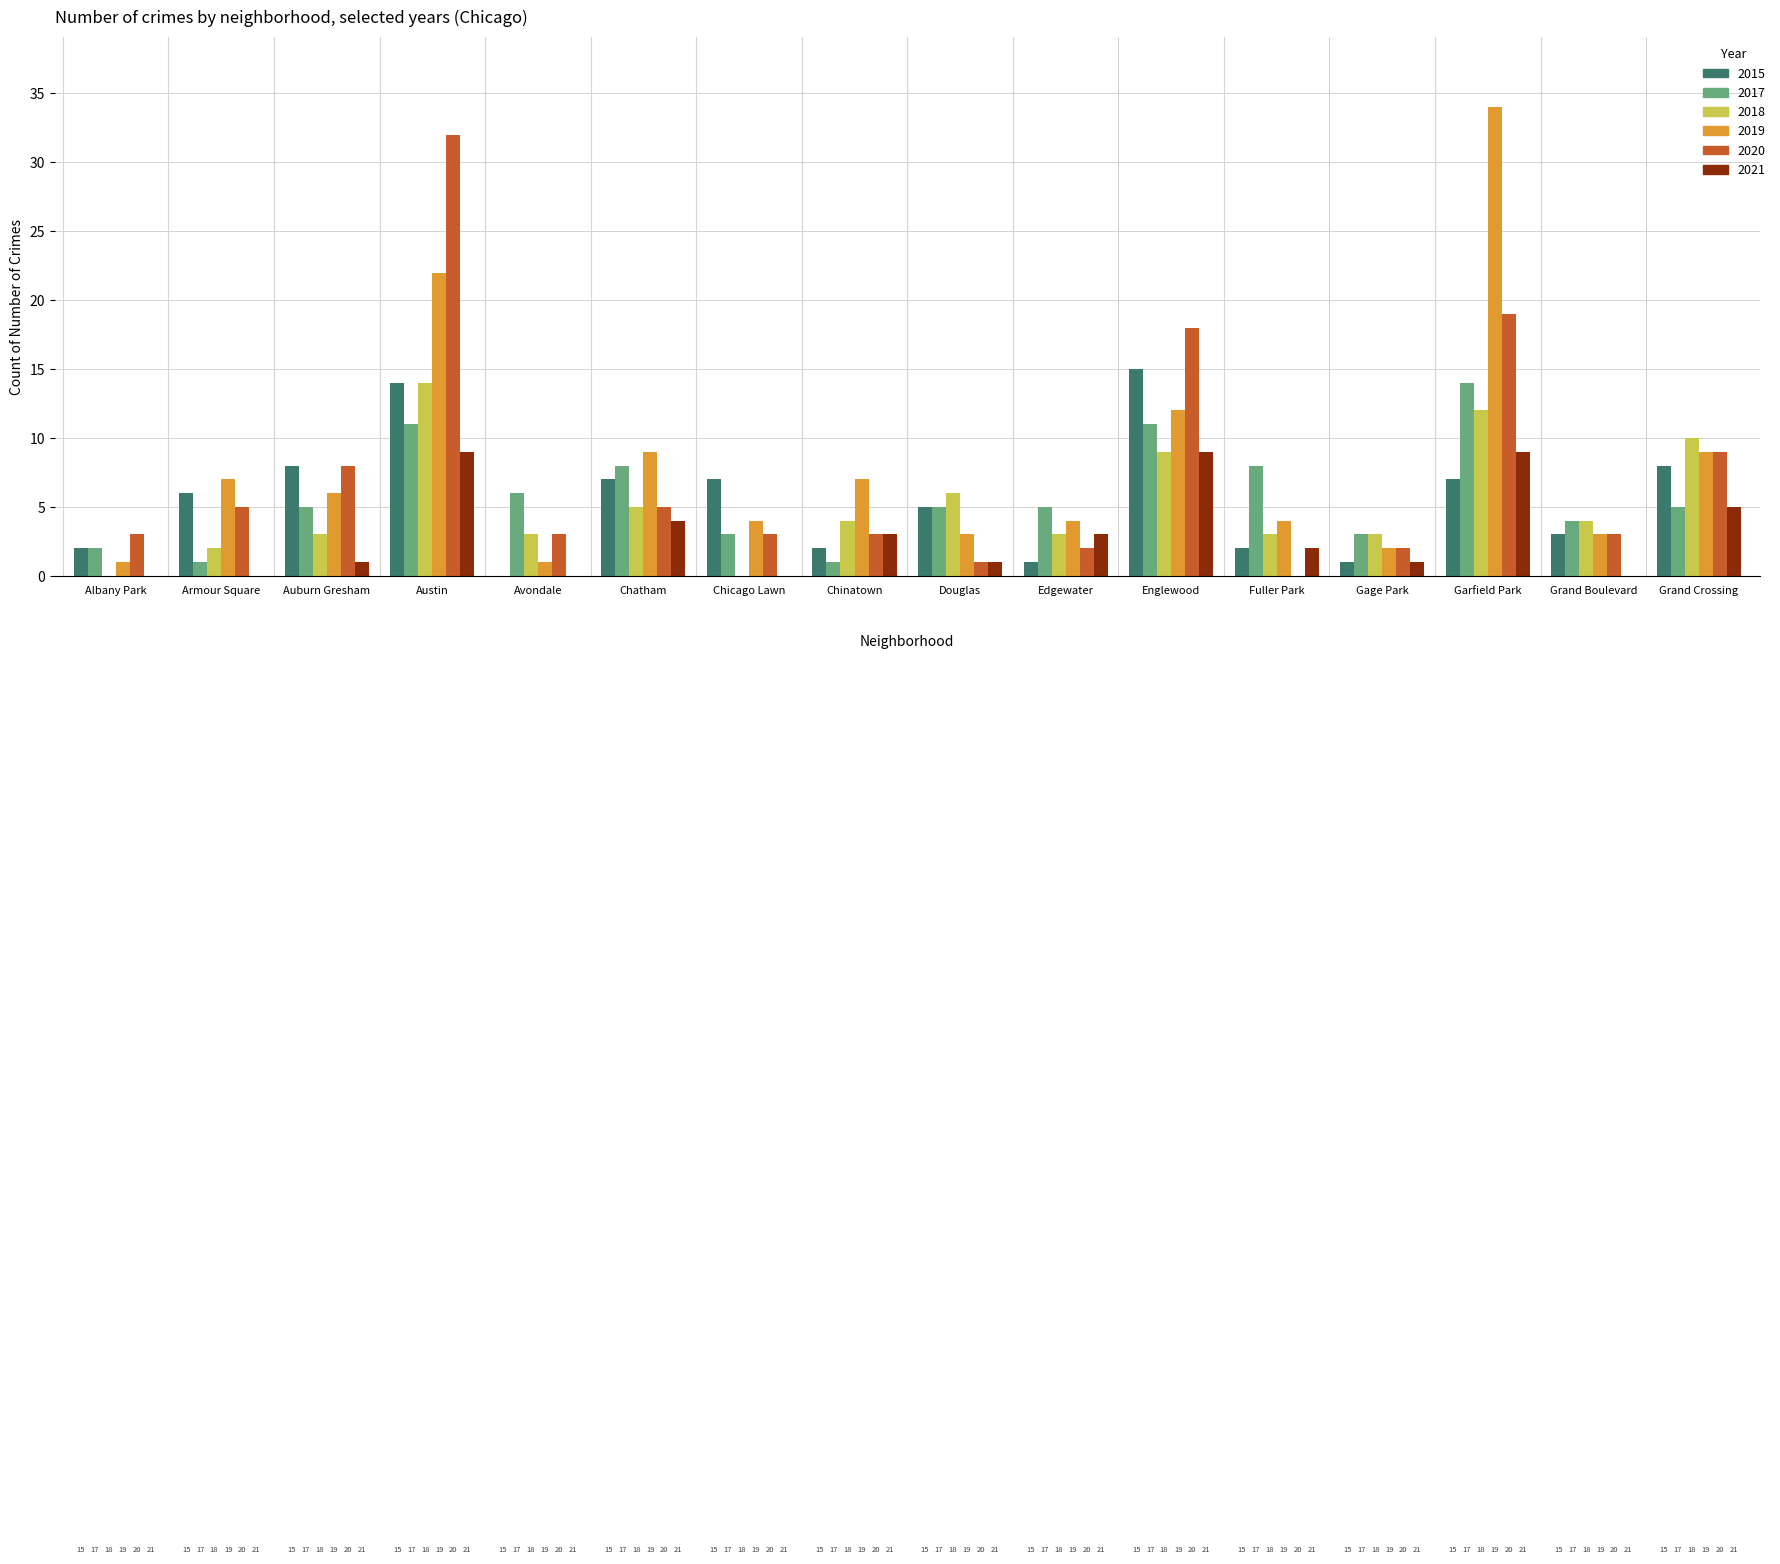

At which category is the sum across all series the highest?

Austin